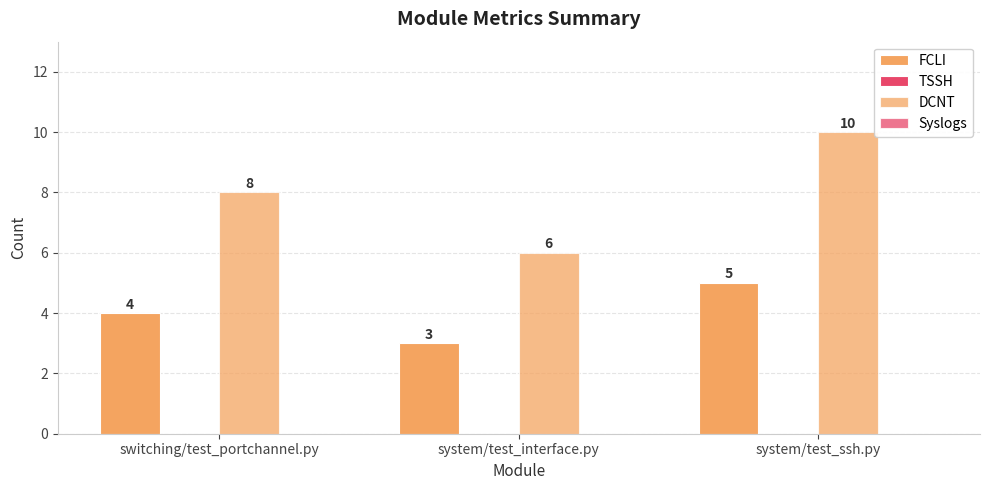

How many bars are there in each group?

2